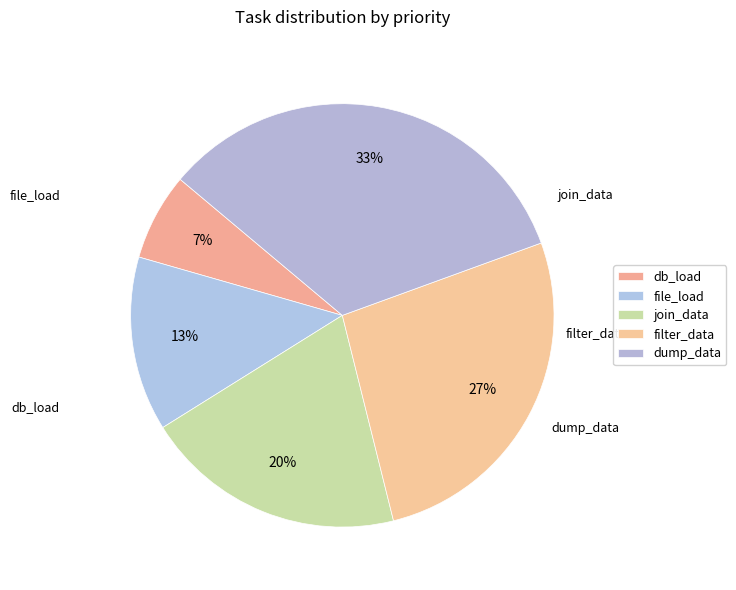

To the nearest percent, what percentage of the pie is file_load?

13%